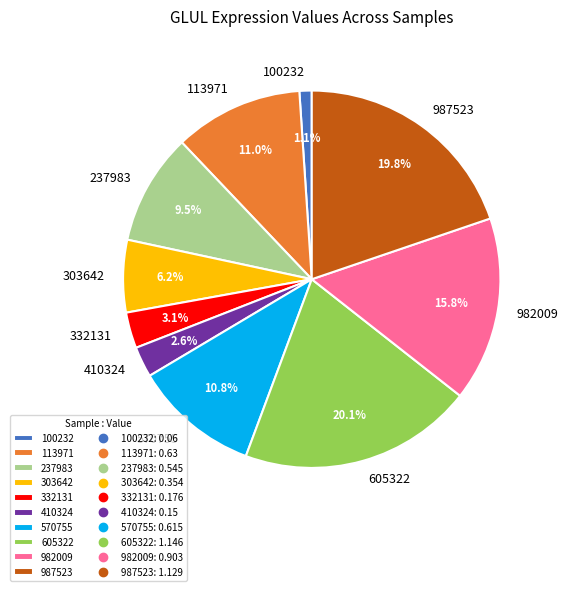

Is there any slice that represents more than half of the pie?

No